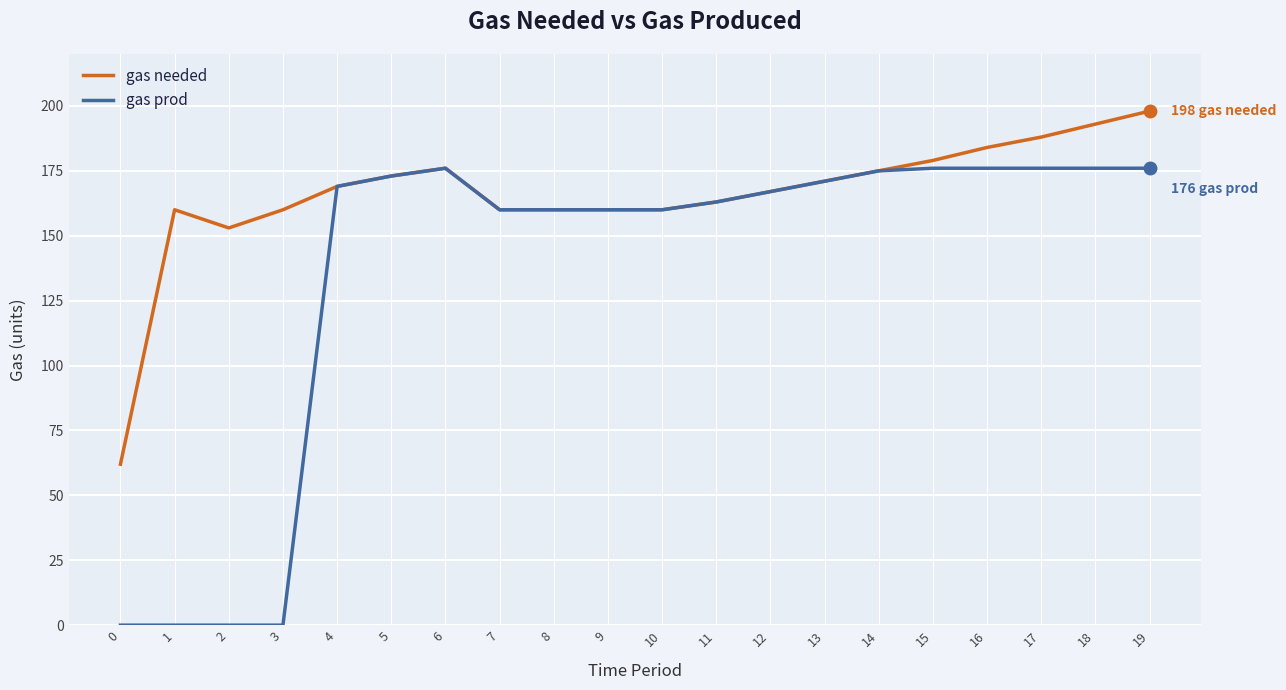

Rank the series by their maximum value, from lowest to highest.

gas prod, gas needed